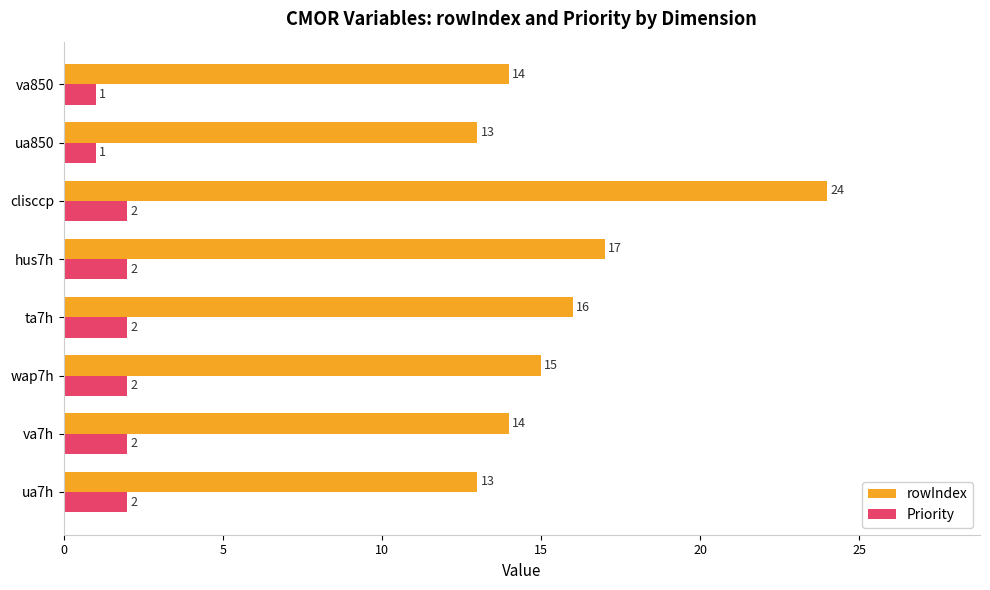

True or false: rowIndex has a value of 11 at ta7h.

False